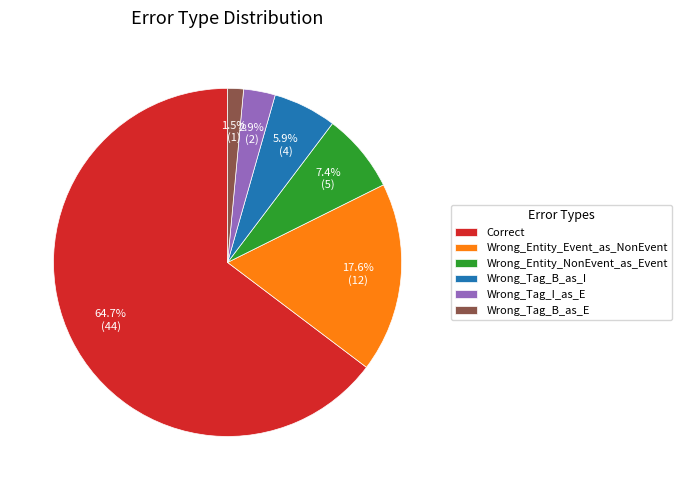

Count the number of slices in the pie.

6